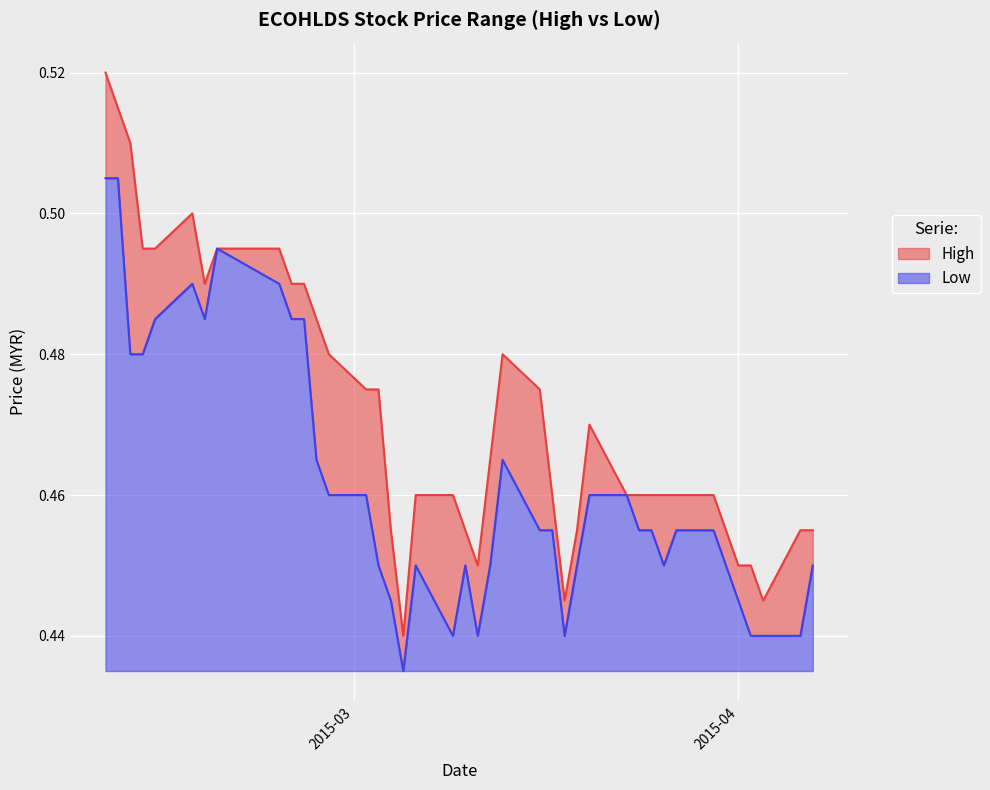

True or false: high and low cross at least once.

False